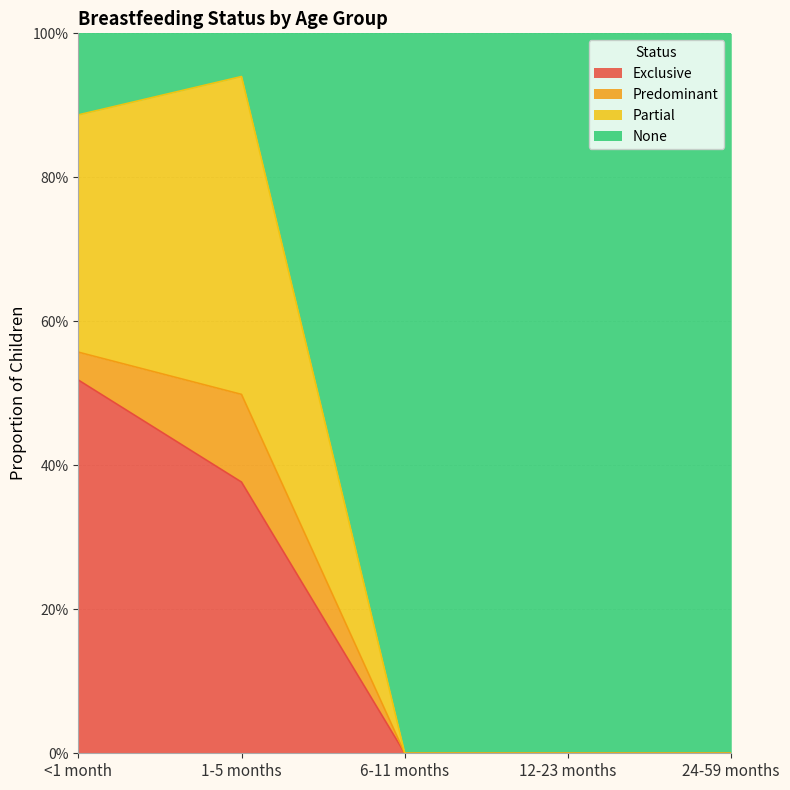

What is the label of the 2nd point from the right?

12-23 months